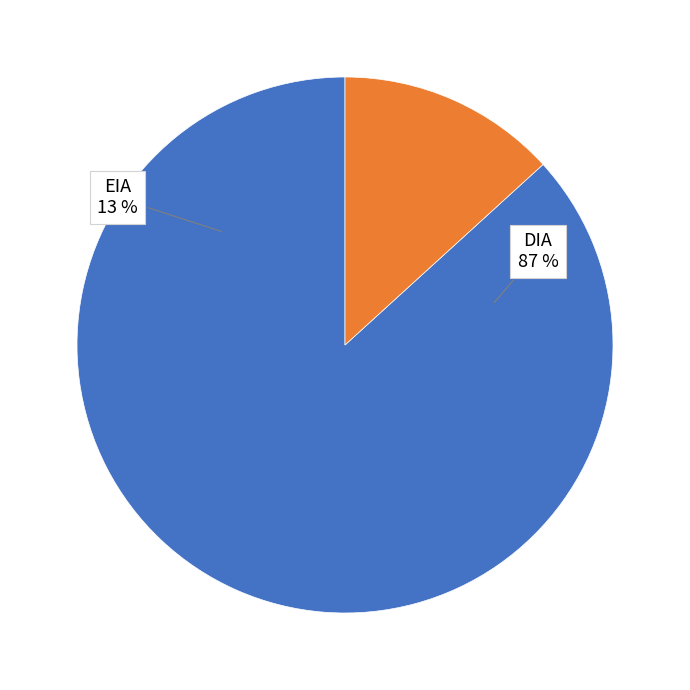

To the nearest percent, what is the difference between the EIA and DIA slice percentages?

74%